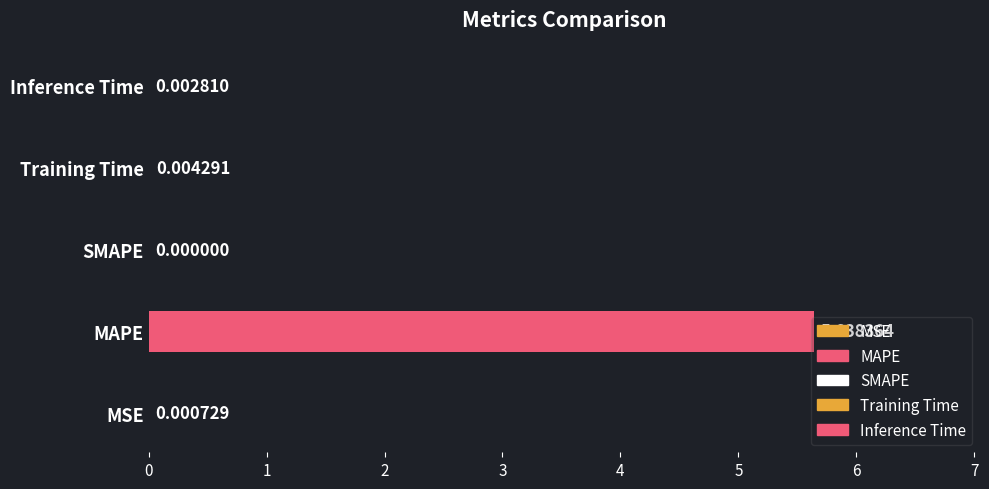

What value does the data have at MAPE?

5.6